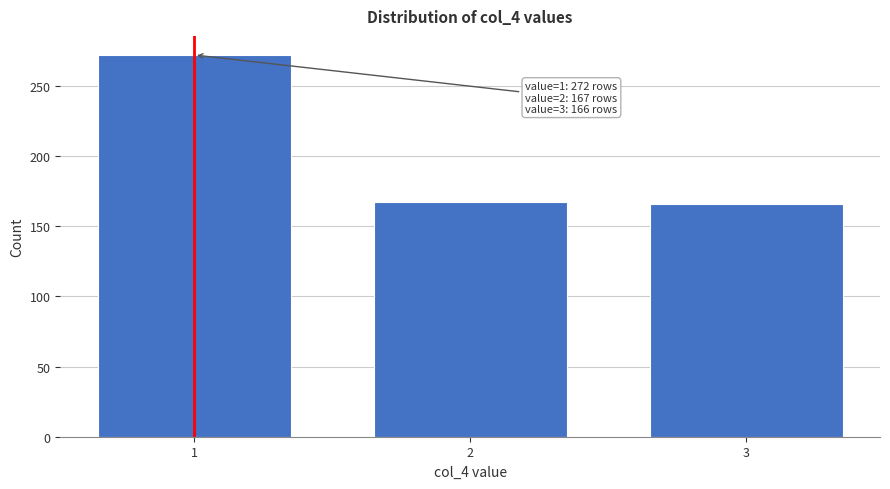

Is it true that the value at 2 is 275?

False